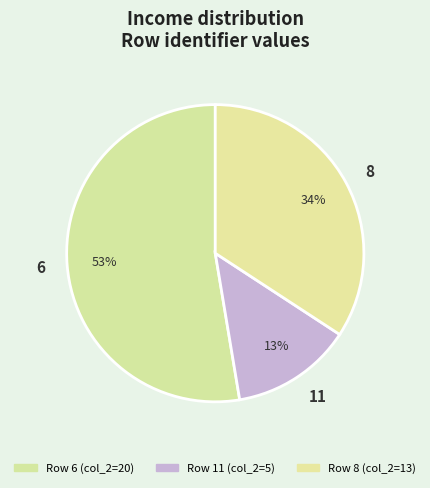

Which has a higher value, 6 or 11?

6